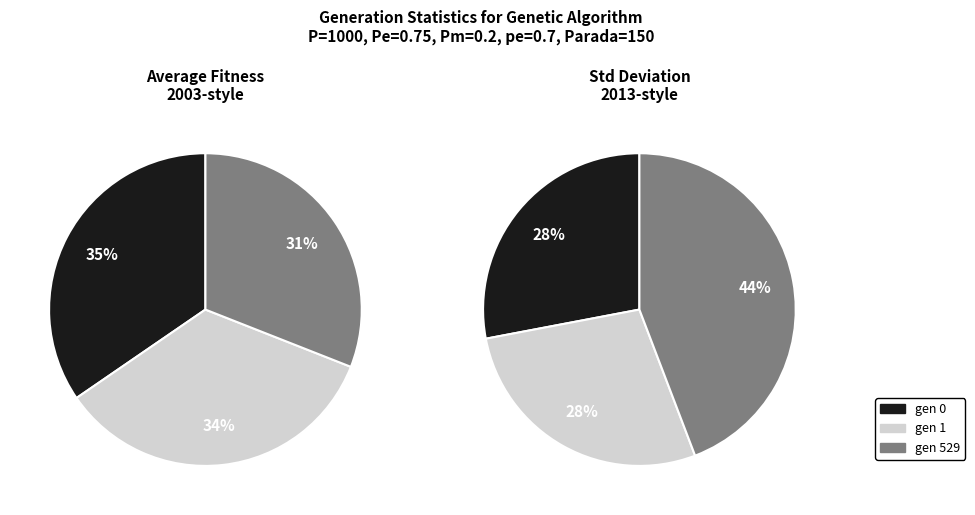

Which slice is the smallest?

std gen 0